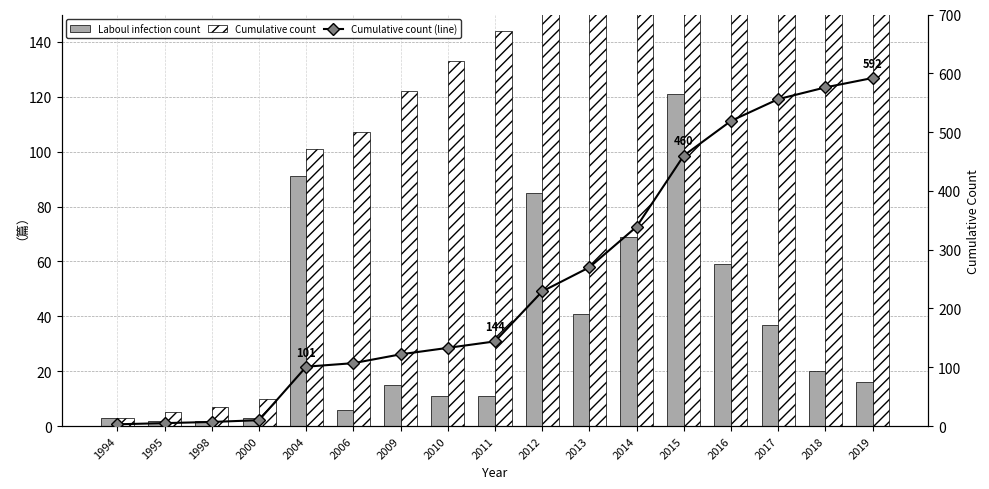

What are all the series names shown in the legend?

Laboul infection count, Cumulative count, Cumulative count (line)